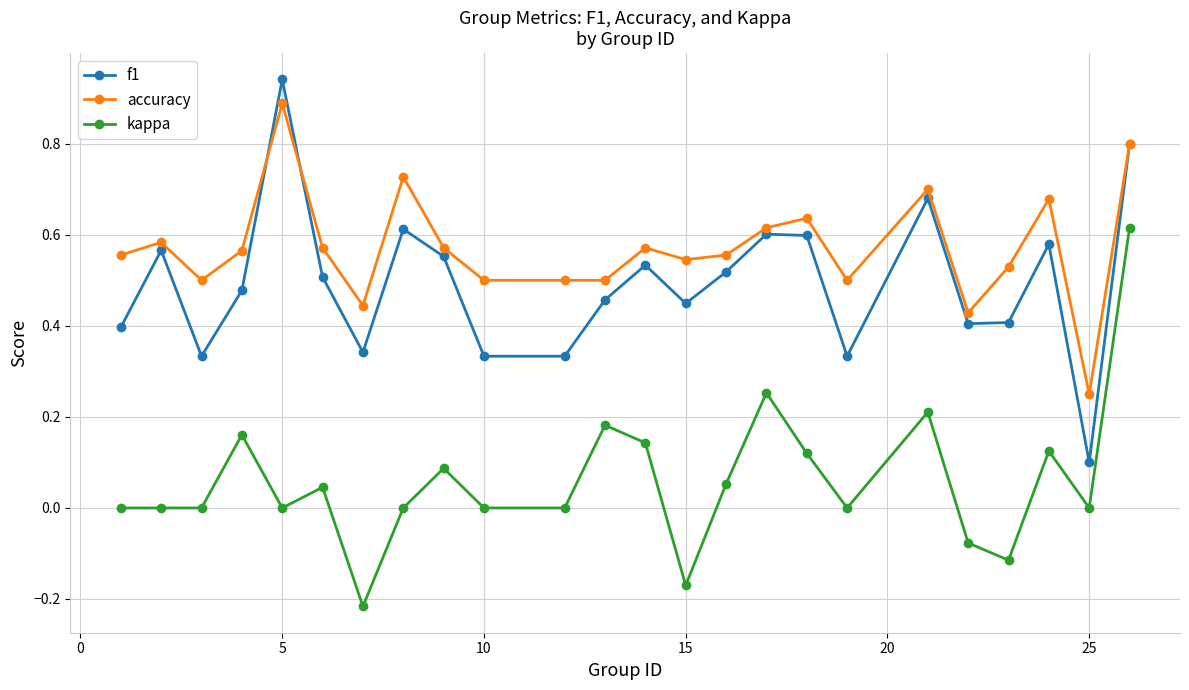

Does the chart have visible grid lines?

Yes